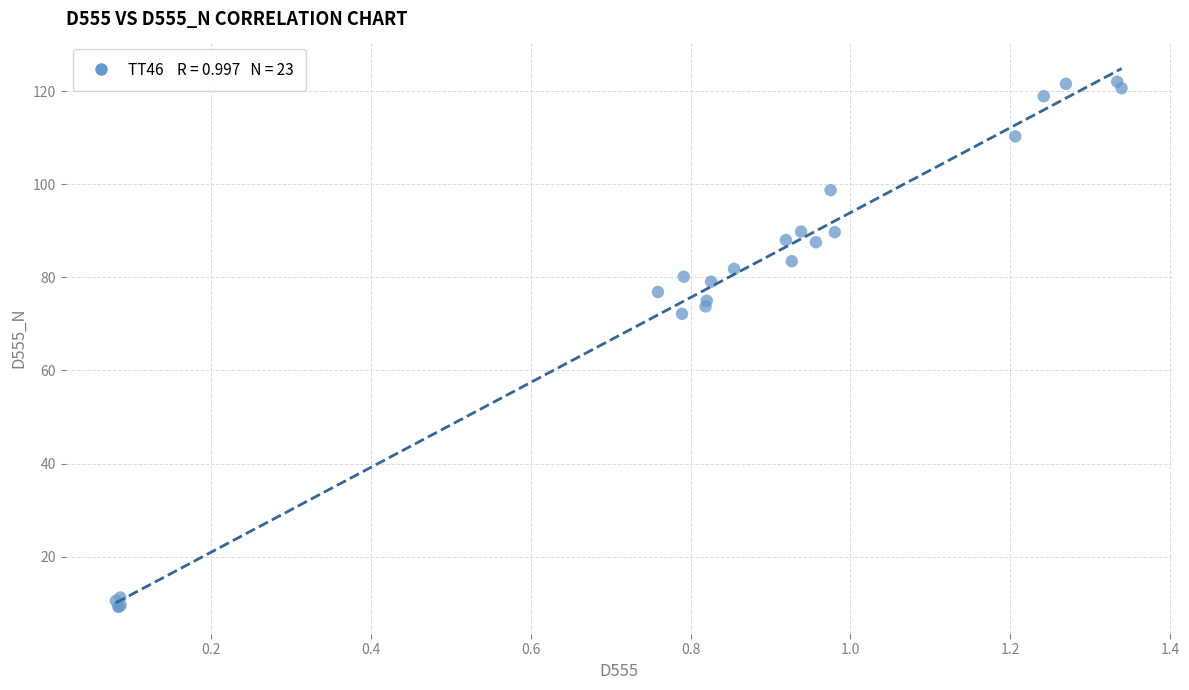

What Y value in the scatter plot is closest to 65?

72.2